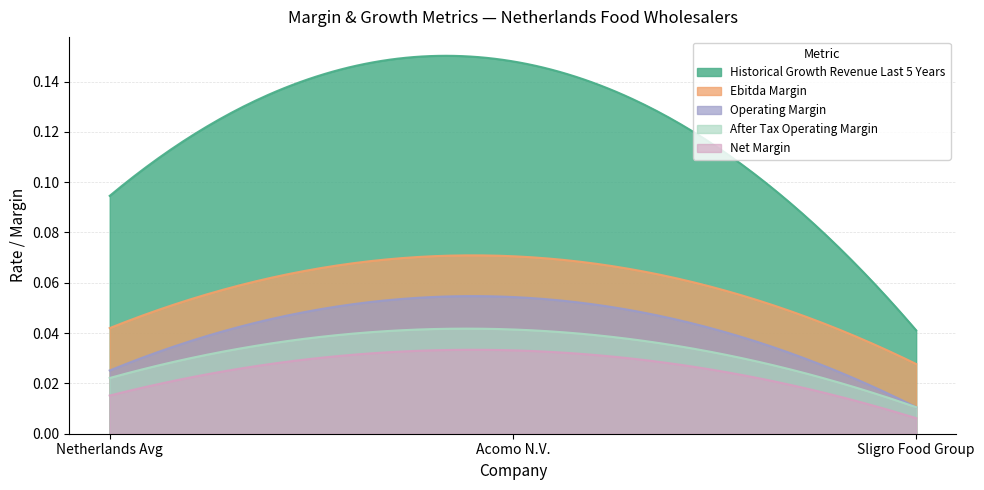

Rank the series by their maximum value, from highest to lowest.

Historical Growth Revenue Last 5 Years, Ebitda Margin, Operating Margin, After Tax Operating Margin, Net Margin